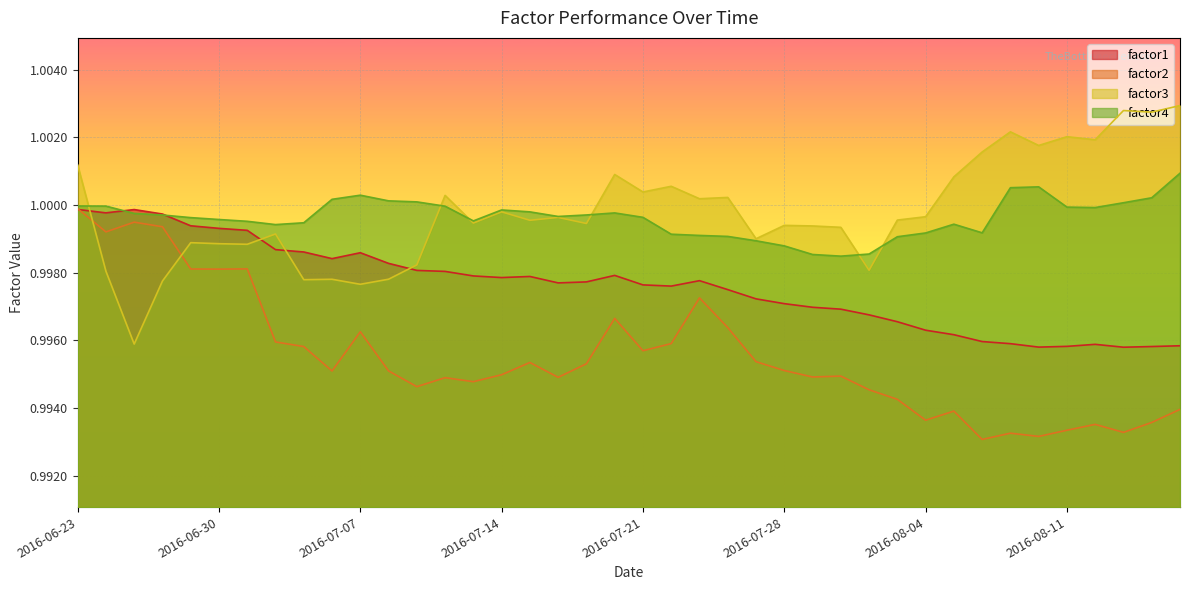

The value of factor2 at 2016-07-28 is 1.0. True or false?

True